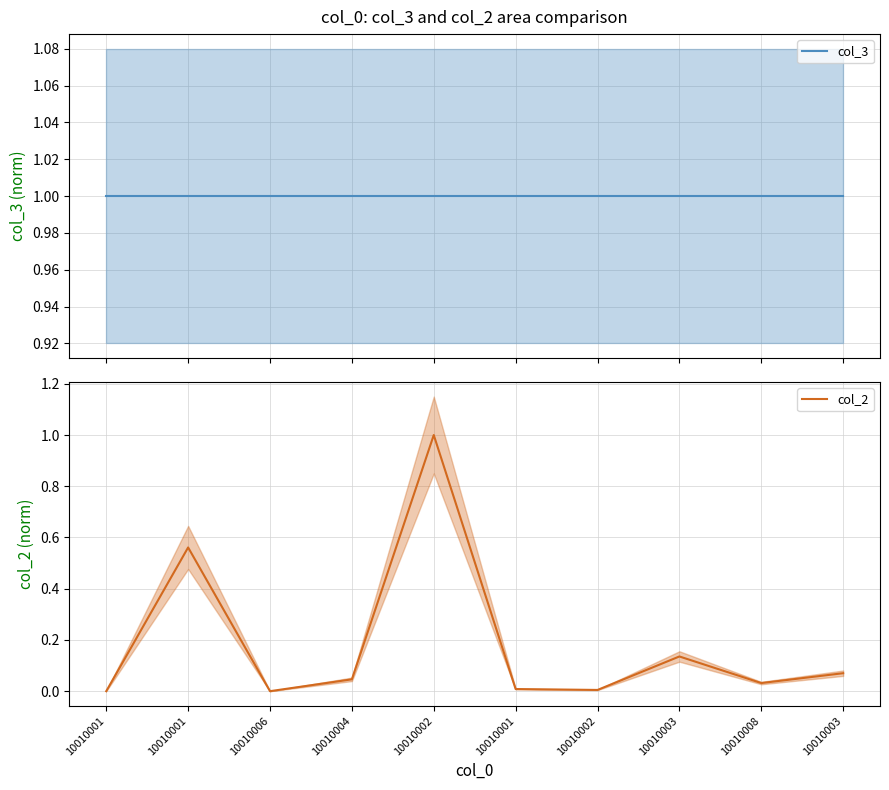

True or false: col_3 has a value of 1.6 at 10010003.

False